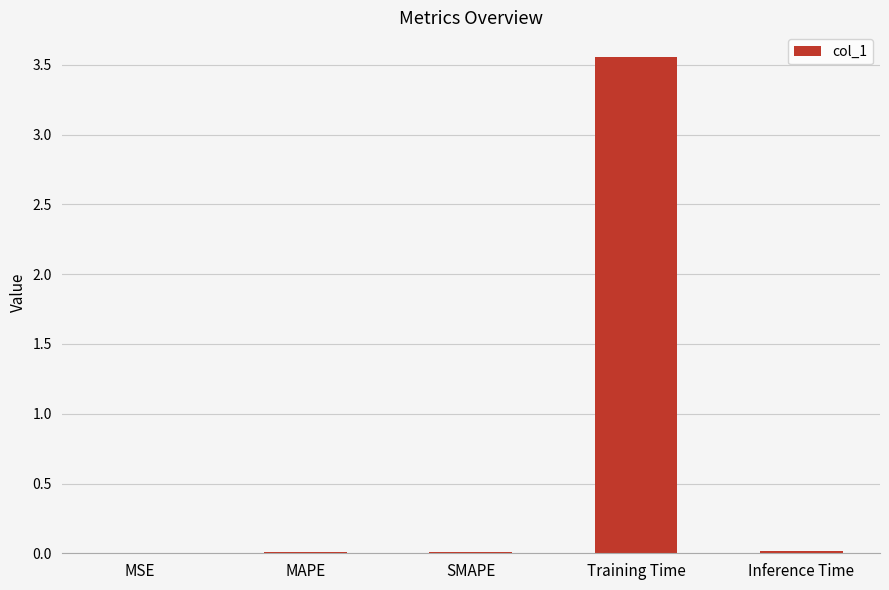

True or false: the data shows 0.0 at MSE.

True